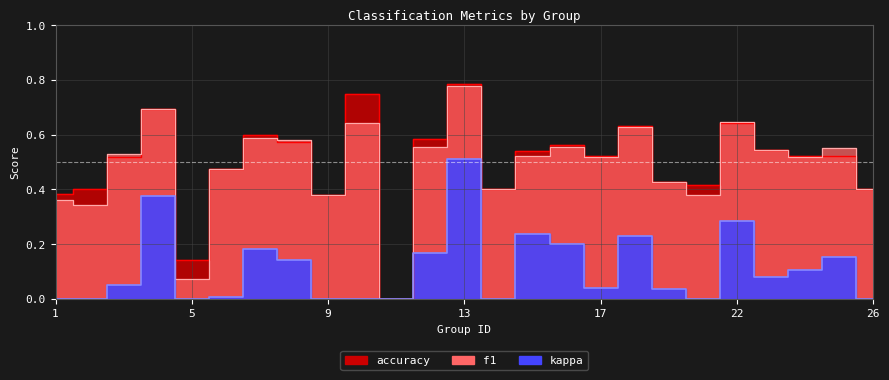

True or false: f1 has more than 0 interior local peaks.

True